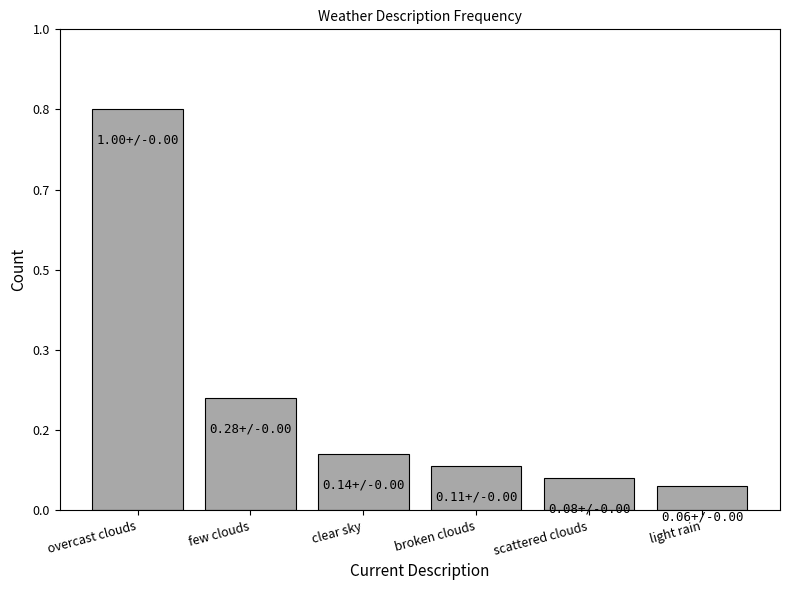

Rank the categories by value from highest to lowest.

overcast clouds, few clouds, clear sky, broken clouds, scattered clouds, light rain